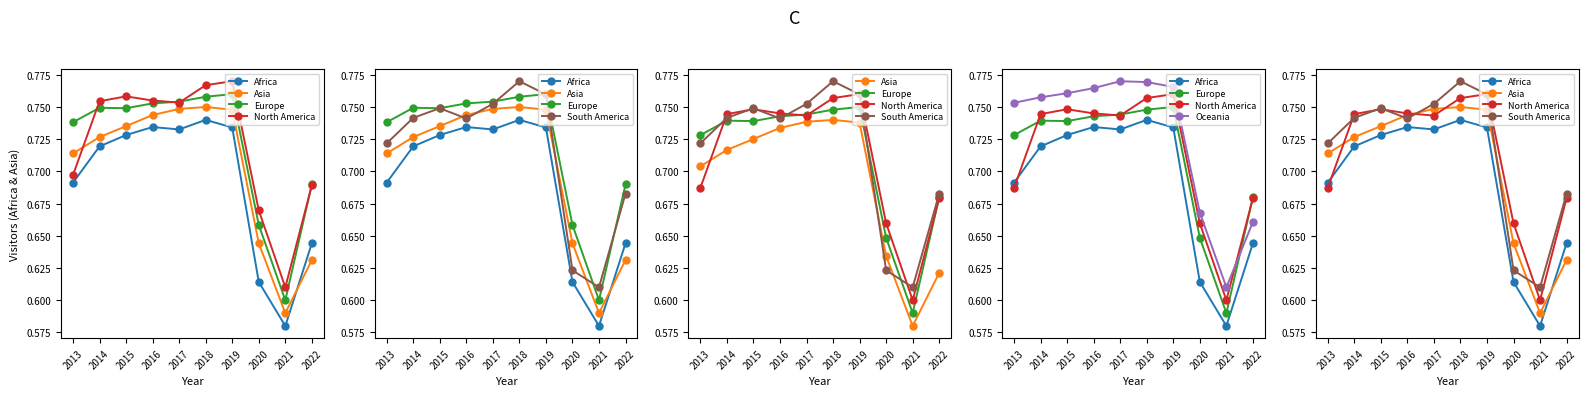

Reading left to right, what are all the values shown in this chart?

Africa: 2013=0.7	2014=0.7	2015=0.7	2016=0.7	2017=0.7	2018=0.7	2019=0.7	2020=0.6	2021=0.6	2022=0.6
Asia: 2013=0.7	2014=0.7	2015=0.7	2016=0.7	2017=0.7	2018=0.8	2019=0.7	2020=0.6	2021=0.6	2022=0.6
Europe: 2013=0.7	2014=0.7	2015=0.7	2016=0.7	2017=0.7	2018=0.7	2019=0.8	2020=0.6	2021=0.6	2022=0.7
North America: 2013=0.7	2014=0.7	2015=0.7	2016=0.7	2017=0.7	2018=0.8	2019=0.8	2020=0.7	2021=0.6	2022=0.7
South America: 2013=0.7	2014=0.7	2015=0.7	2016=0.7	2017=0.8	2018=0.8	2019=0.8	2020=0.6	2021=0.6	2022=0.7
Oceania: 2013=0.8	2014=0.8	2015=0.8	2016=0.8	2017=0.8	2018=0.8	2019=0.8	2020=0.7	2021=0.6	2022=0.7